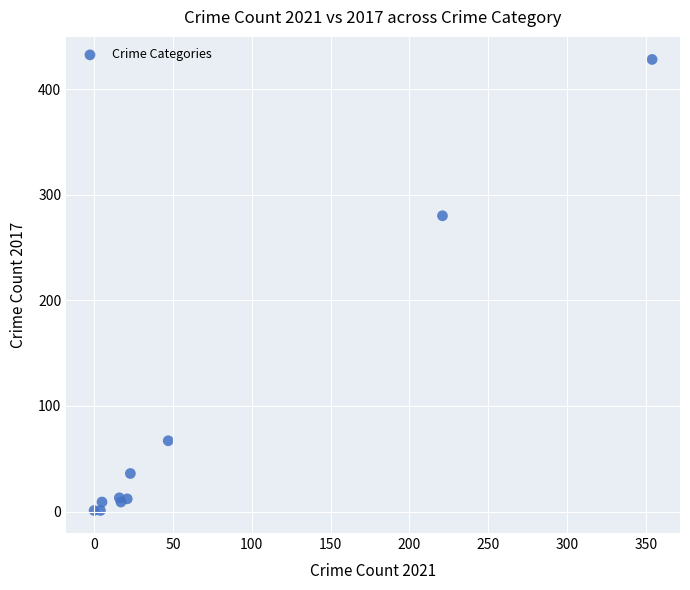

What Y value in the scatter plot is closest to 214?

280